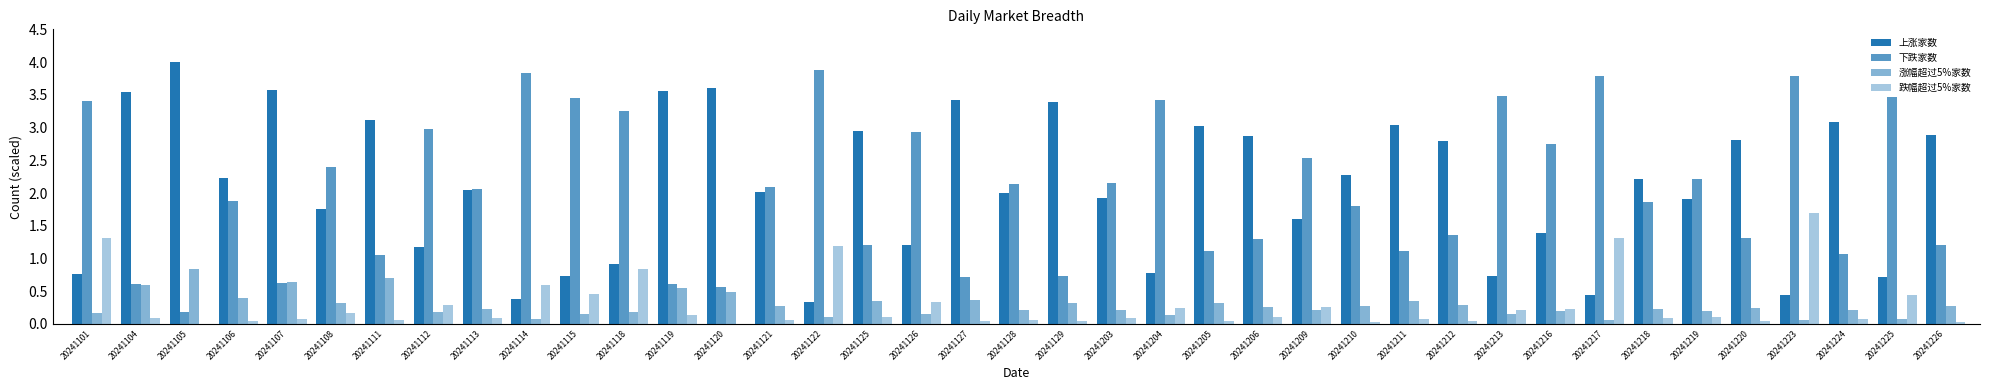

What is the sum of all 下跌家数 values?

80.3